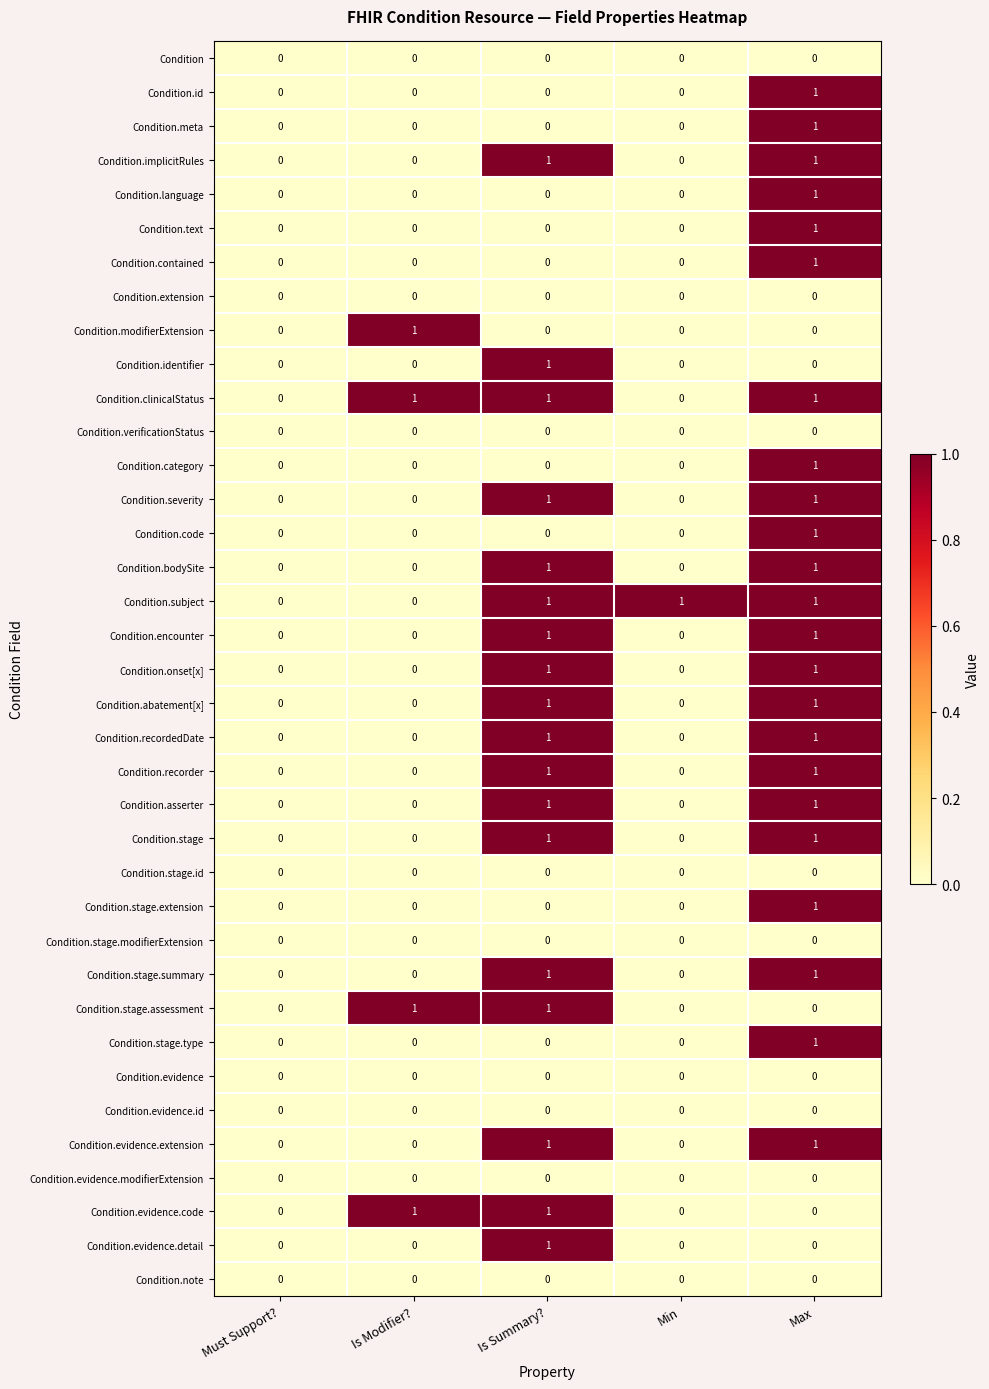

How many Condition.text values are between 0 and 1?

5